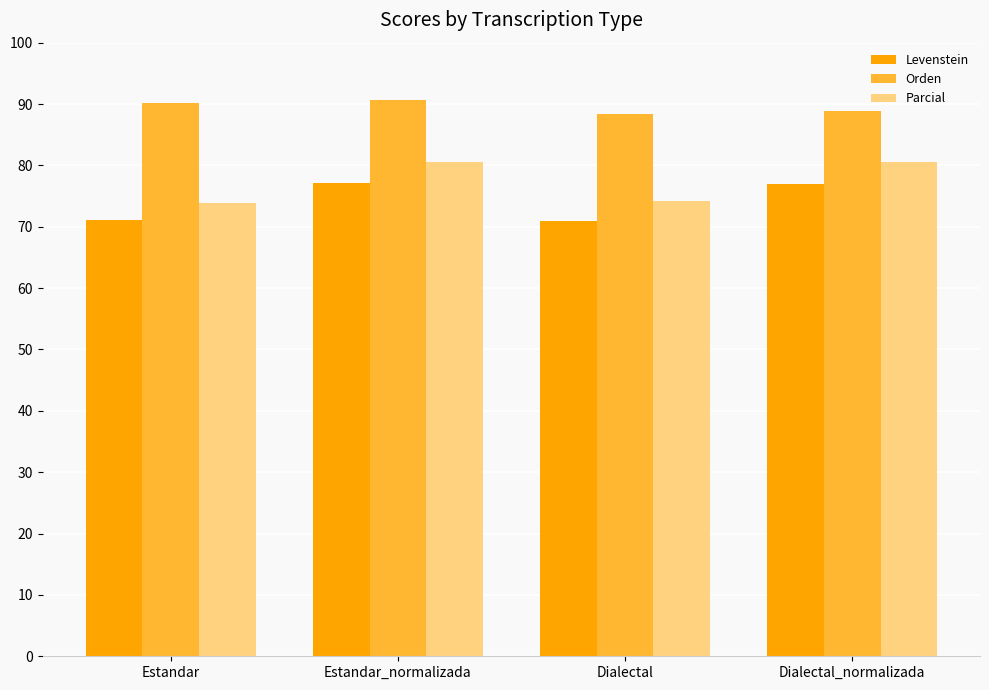

How many data points in Parcial are less than 80?

2